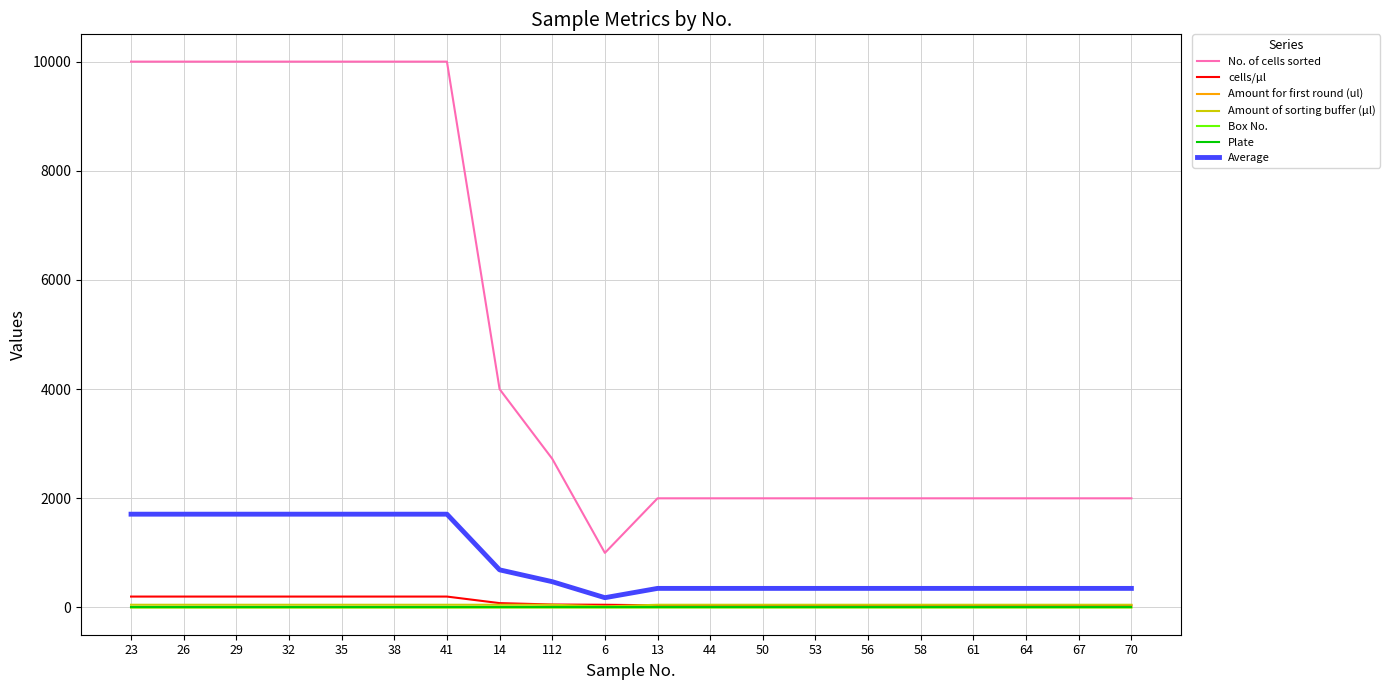

True or false: No. of cells sorted and Amount of sorting buffer (µl) cross at least once.

False